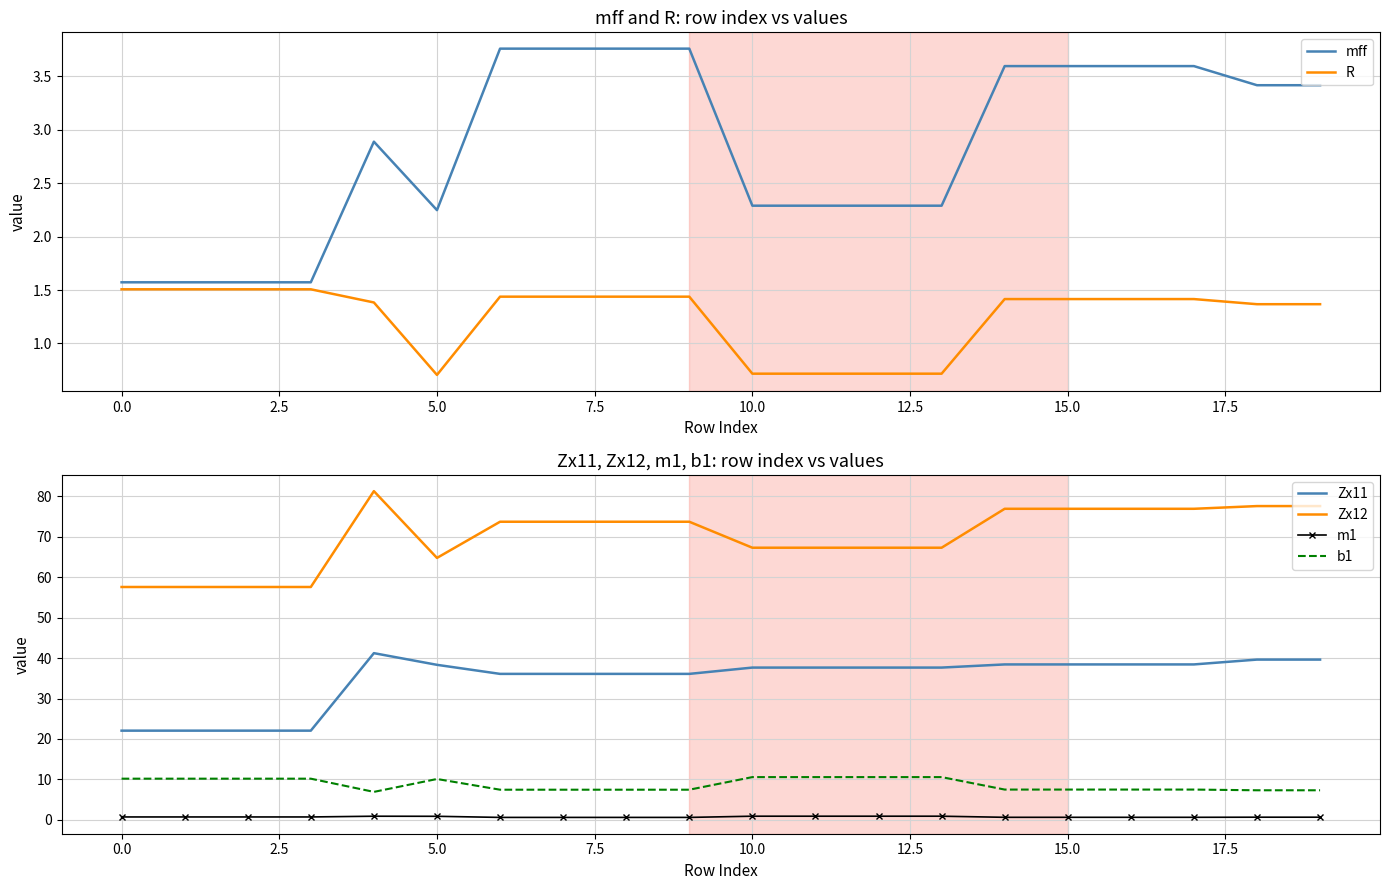

List the series in order of their peak value, lowest first.

m1, R, mff, b1, Zx11, Zx12